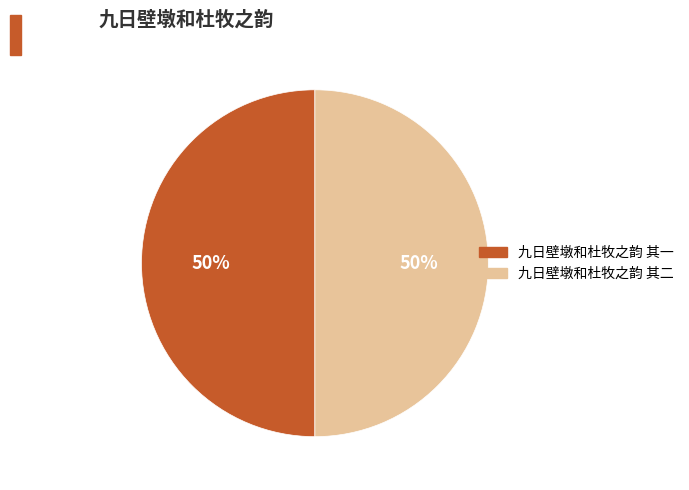

Do 九日壁墩和杜牧之韵 其二 and 九日壁墩和杜牧之韵 其一 together represent more than half of the pie?

Yes